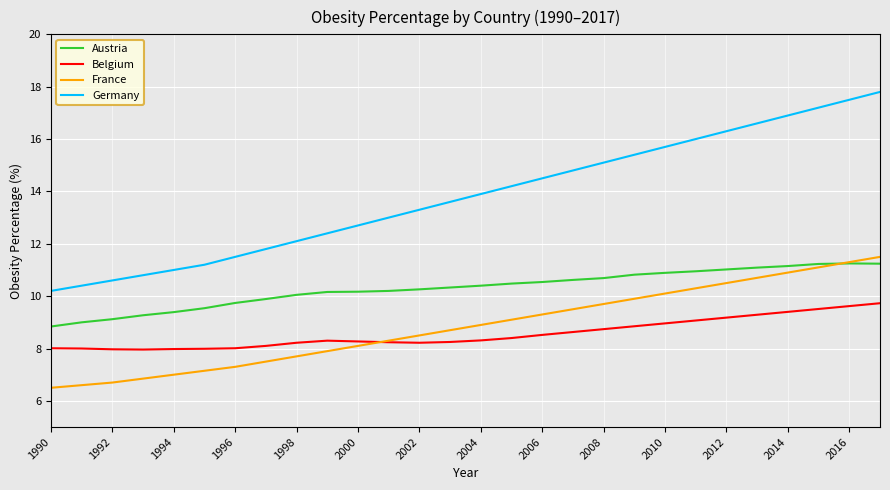

Which series has the widest spread of values?

Germany